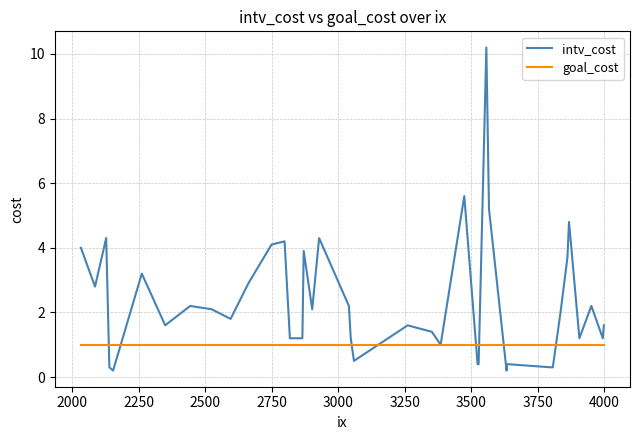

True or false: intv_cost and goal_cost cross at least once.

True